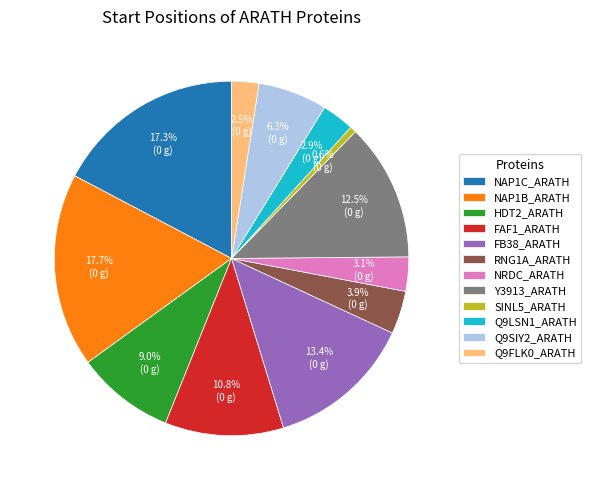

To the nearest percent, what is the combined percentage of SINL5_ARATH and Q9LSN1_ARATH?

4%